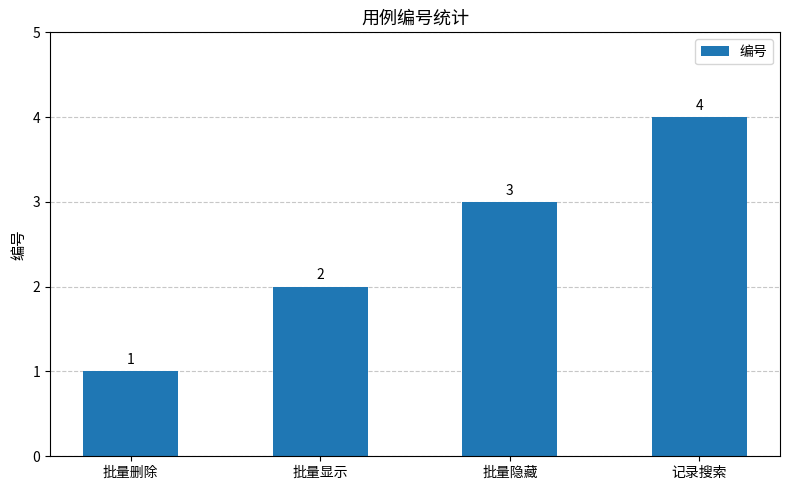

List the labels in order of value, smallest first.

批量删除, 批量显示, 批量隐藏, 记录搜索